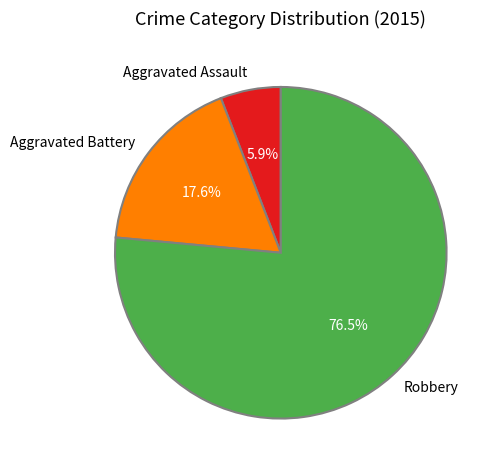

How many segments does this pie chart have?

3